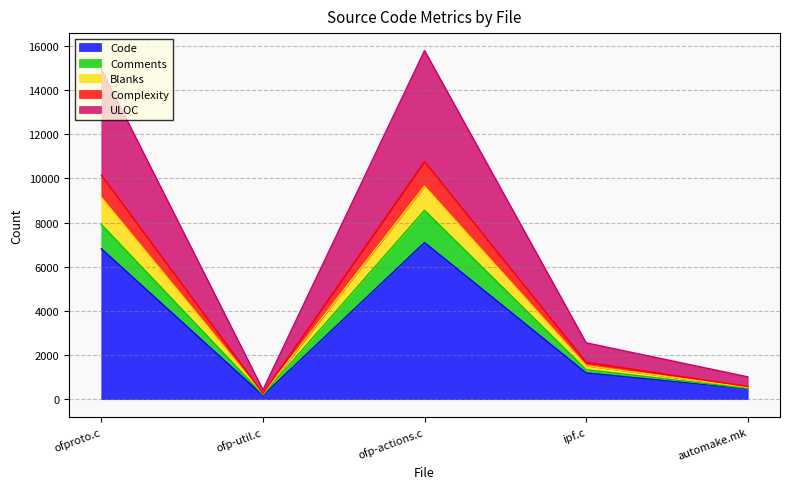

True or false: Comments and ULOC cross at least once.

False